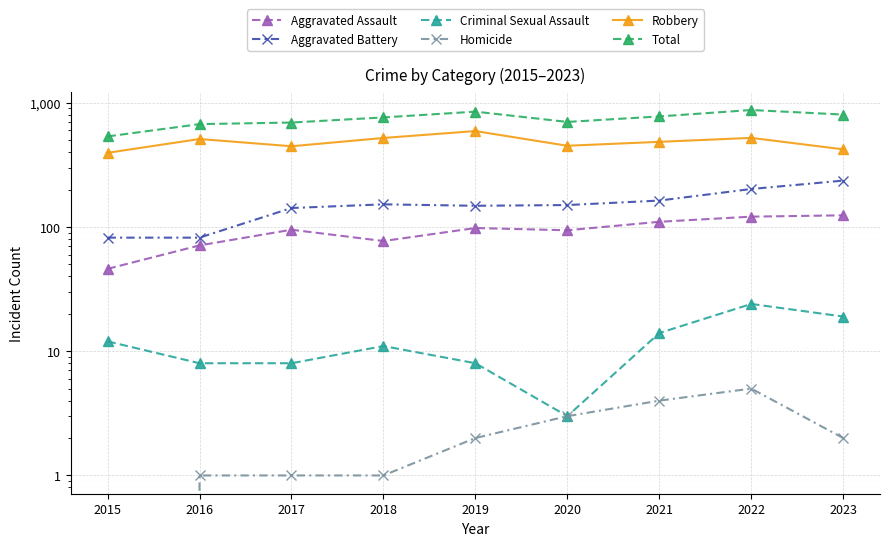

How many data points in Robbery are above 484?

4